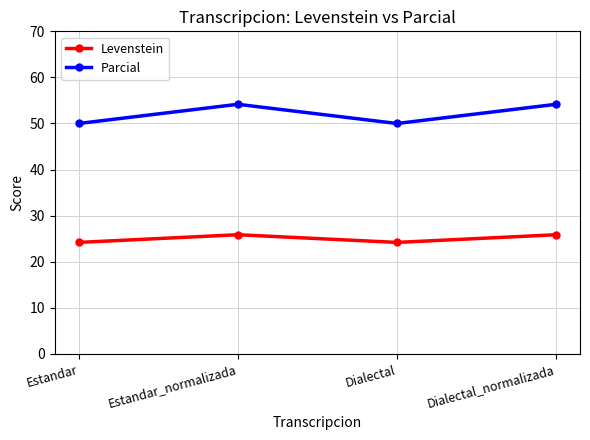

Rank the series by their maximum value, from highest to lowest.

Parcial, Levenstein